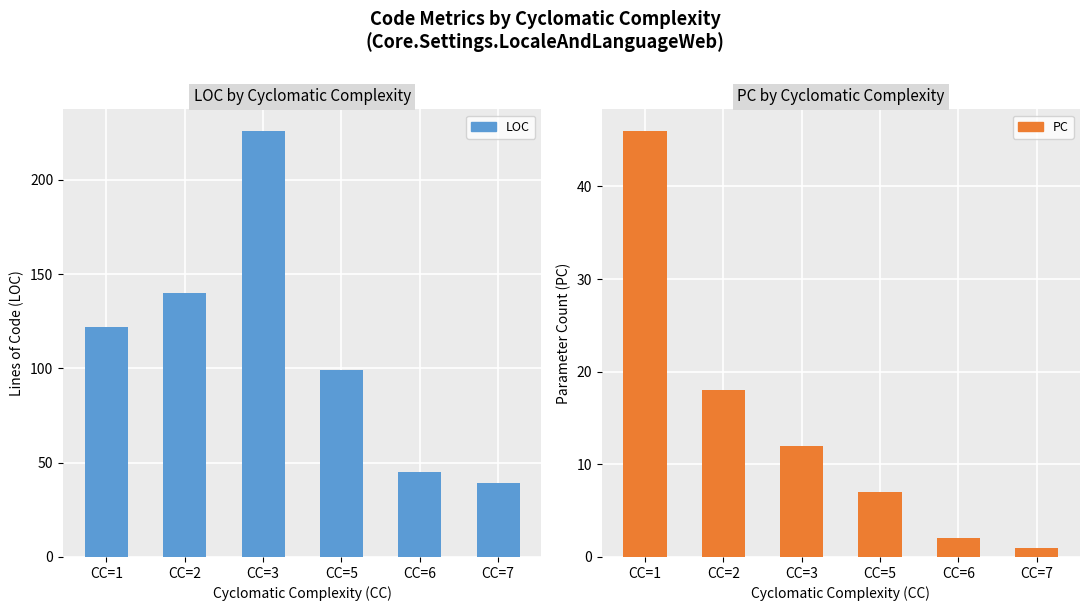

What is the spread (max minus min) of values at CC=5?

92